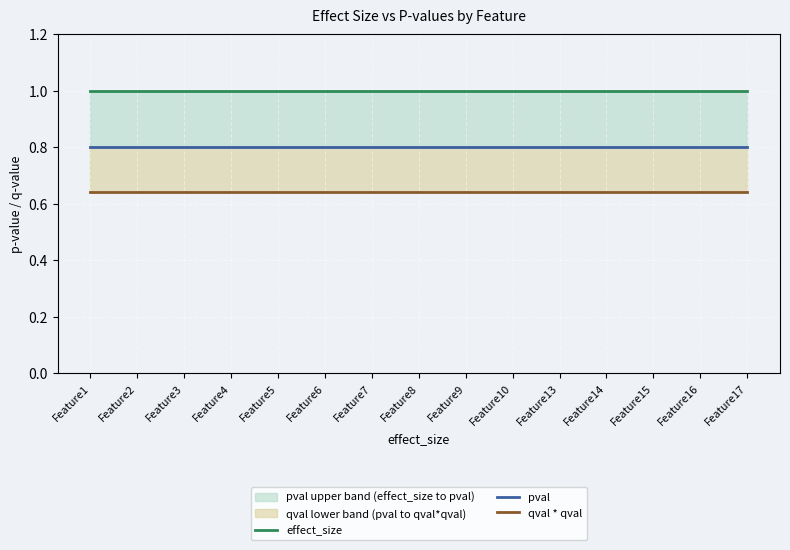

Rank the categories by pval value from highest to lowest.

Feature1, Feature2, Feature3, Feature4, Feature5, Feature6, Feature7, Feature8, Feature9, Feature10, Feature13, Feature14, Feature15, Feature16, Feature17